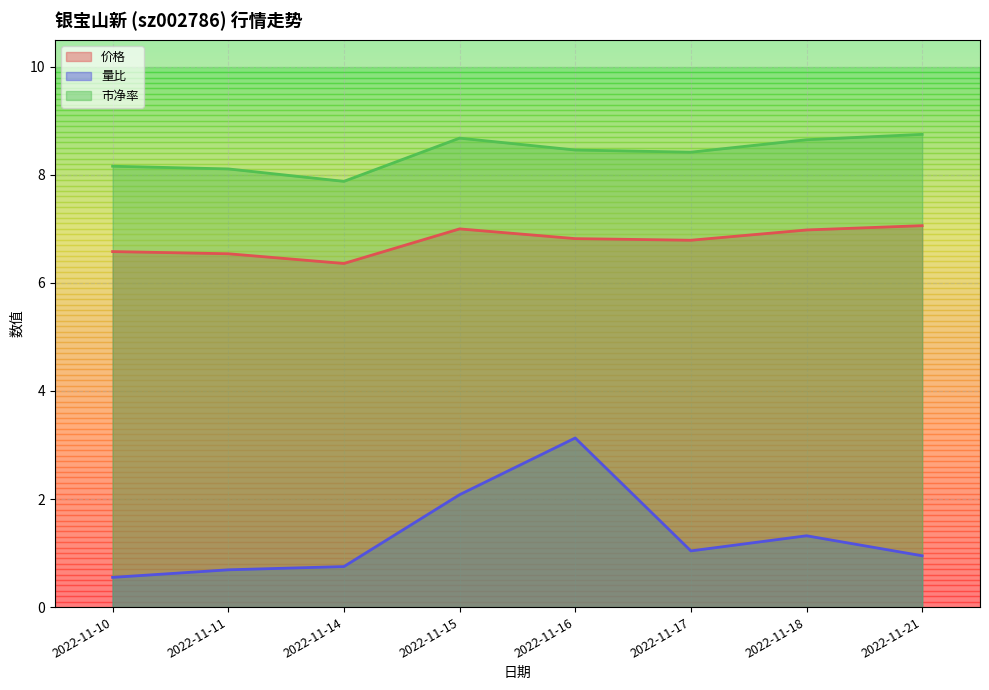

At which category does 市净率 reach its first local peak?

2022-11-15